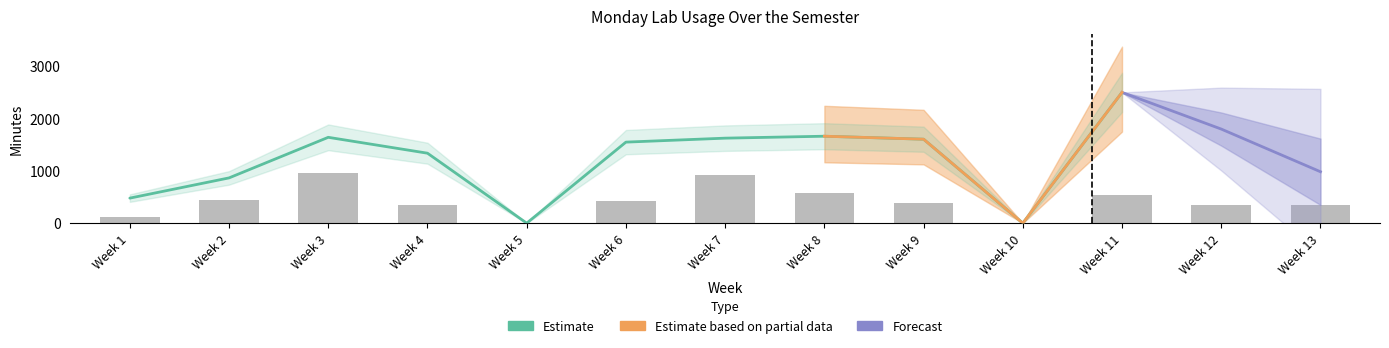

Reading left to right, extract all data points from this chart.

Monday Free (Minutes): Week 1=109	Week 2=446	Week 3=961	Week 4=355	Week 5=0	Week 6=425	Week 7=919	Week 8=577	Week 9=379	Week 10=0	Week 11=541	Week 12=349	Week 13=352
Monday Instructional Use (Minutes): Week 1=479	Week 2=866	Week 3=1643	Week 4=1339	Week 5=0	Week 6=1551	Week 7=1627	Week 8=1664	Week 9=1607	Week 10=0	Week 11=2503	Week 12=1801	Week 13=984